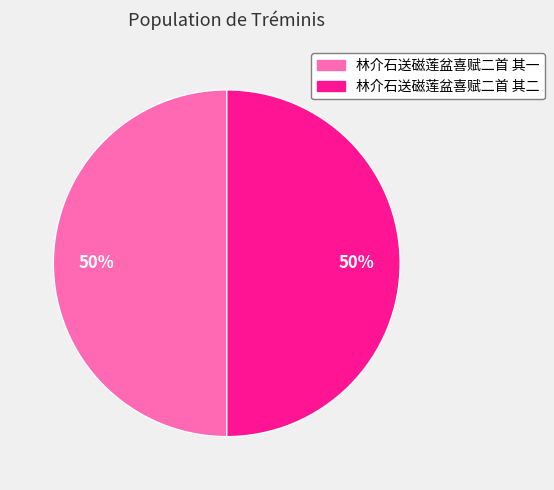

To the nearest percent, what is the average slice percentage?

50%